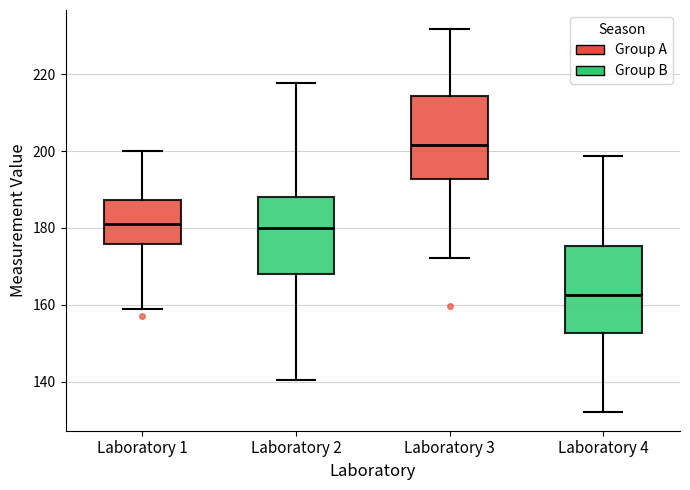

Reading left to right, read every box against the y-axis: the position of its median line, the range the box covers, and the ends of its whiskers. The values are not printed on the chart, so give them approximately, as read against the axis.

Laboratory 1: median 182, box 176 to 188, whiskers 158 to 200
Laboratory 2: median 180, box 168 to 188, whiskers 140 to 218
Laboratory 3: median 202, box 192 to 214, whiskers 172 to 232
Laboratory 4: median 162, box 152 to 176, whiskers 132 to 198